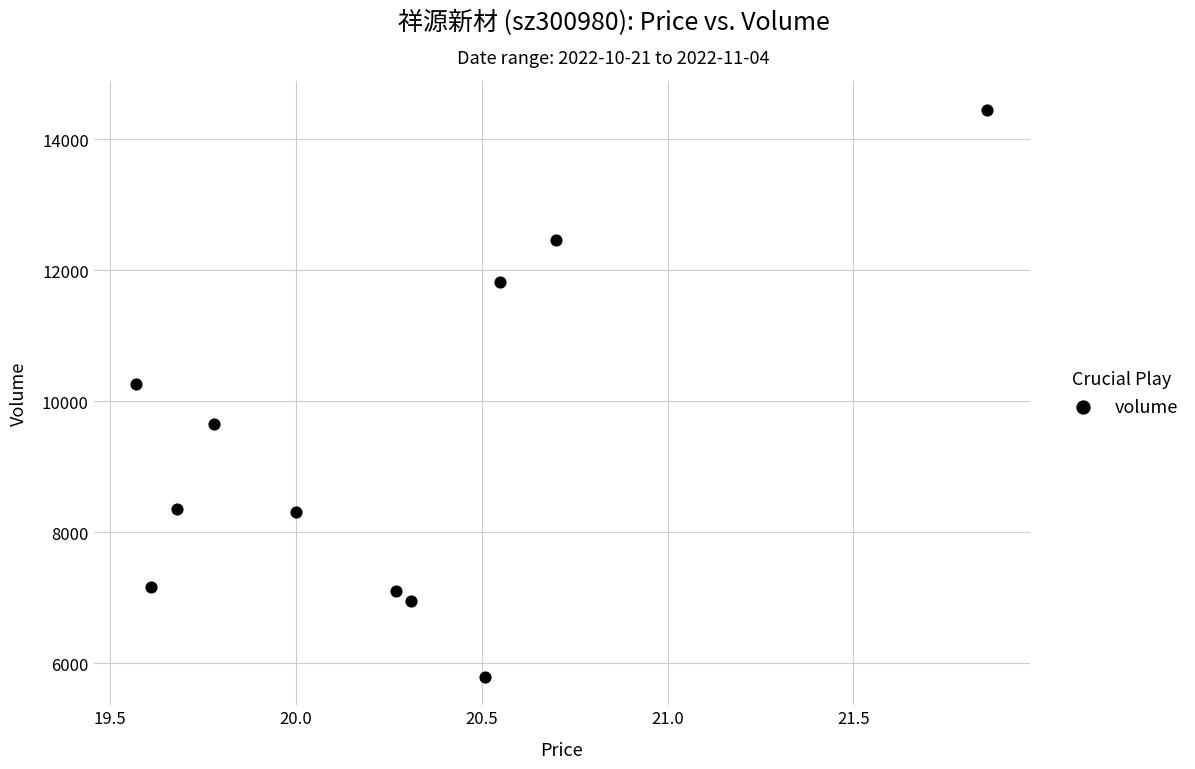

What is the range of Y values (max minus min)?

8663